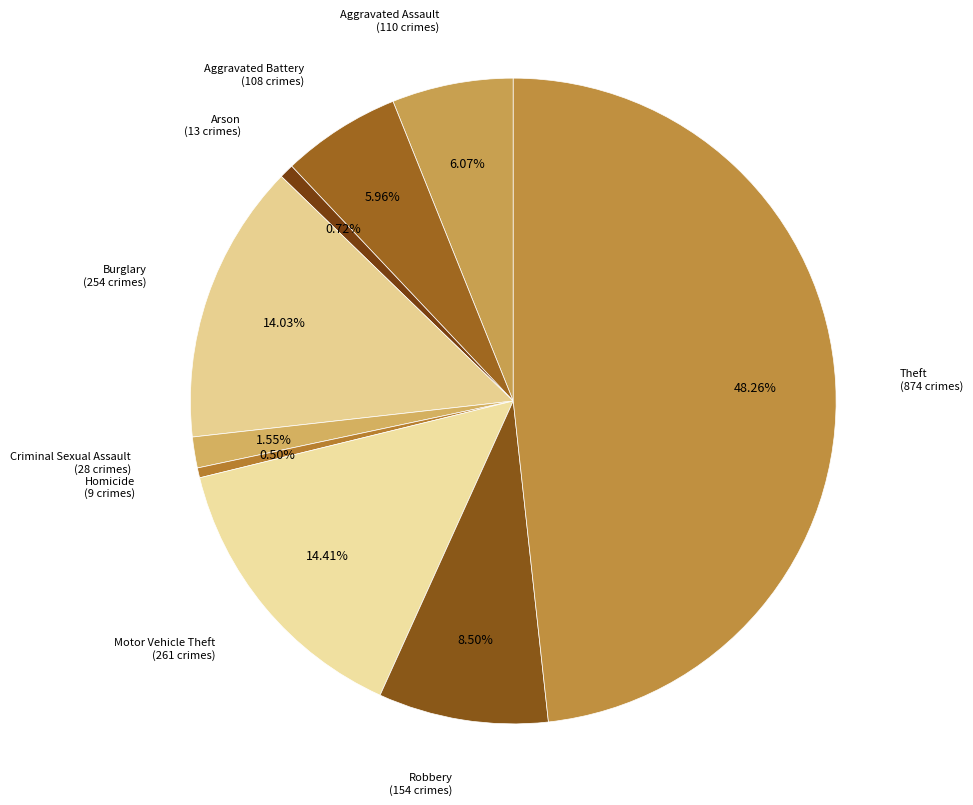

What is the smallest slice in the pie chart?

Homicide